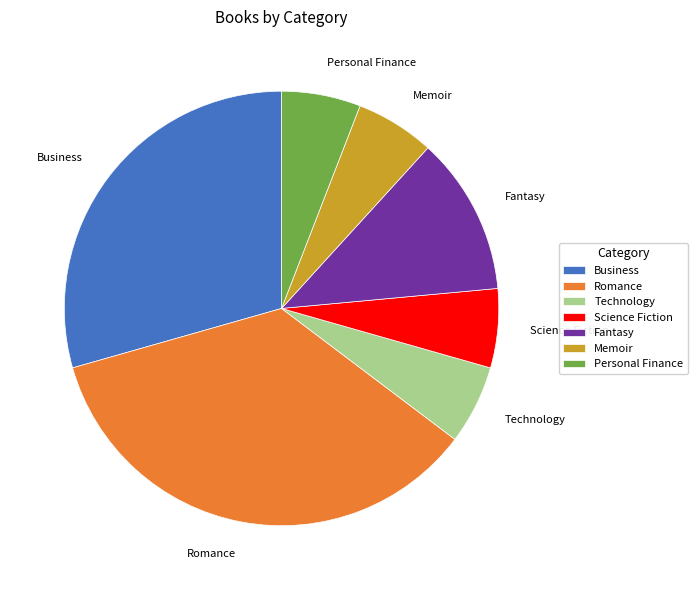

How many segments does this pie chart have?

7